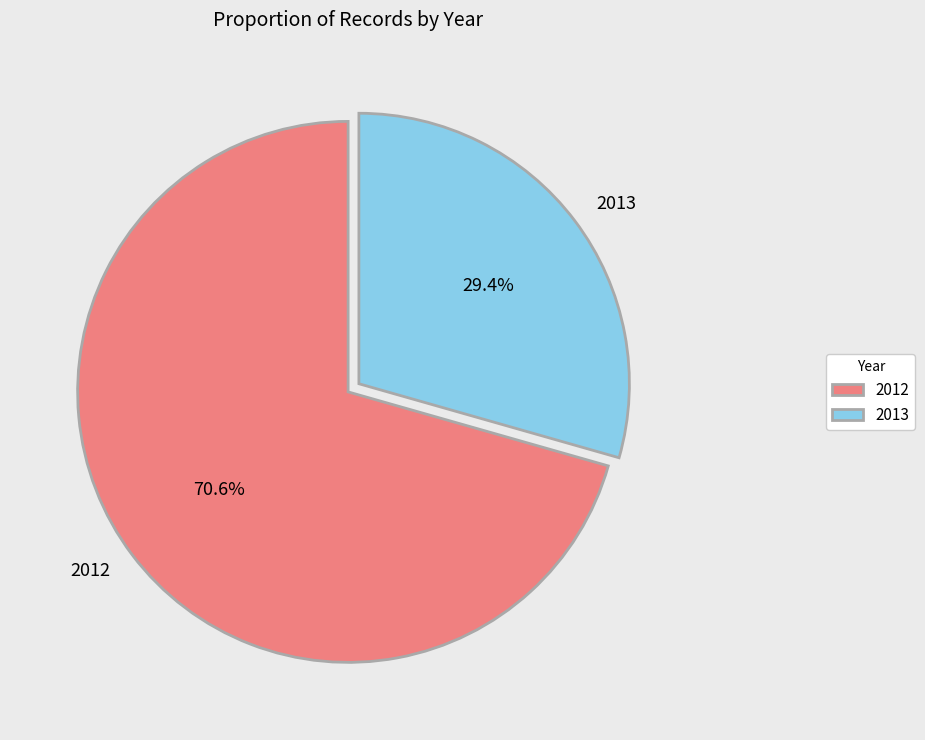

The 2013 slice represents 29% of the pie. True or false?

True